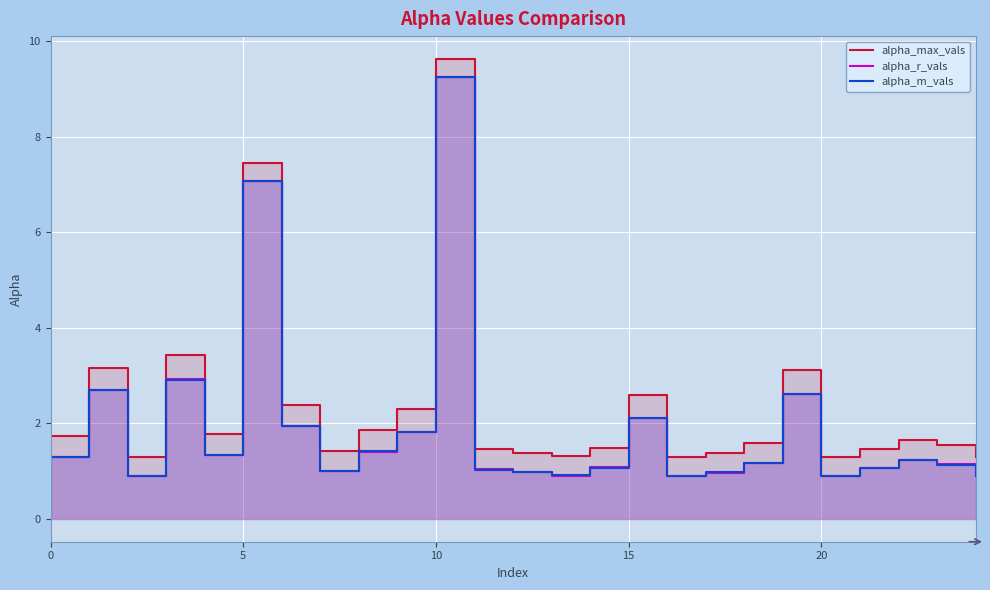

At 5, list the series in order from smallest to largest.

alpha_r_vals, alpha_m_vals, alpha_max_vals